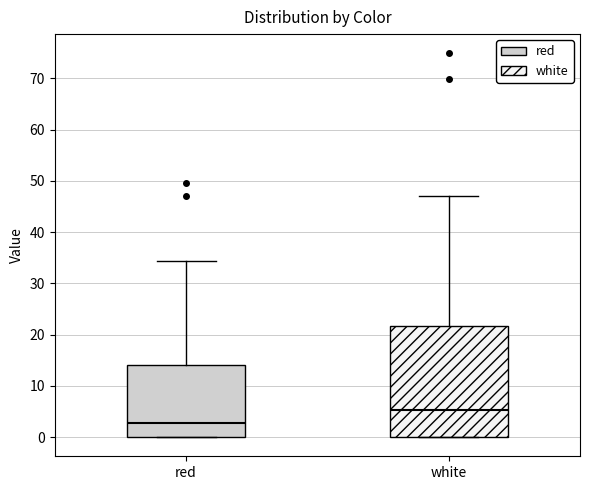

Reading left to right, transcribe this box plot: for each box, give where its median line is, the range the box spans, and where its two whiskers end, as read against the y-axis. The values are not printed on the chart, so give them approximately, as read against the axis.

red: median 3, box 0 to 14, whiskers 0 to 34
white: median 5, box 0 to 22, whiskers 0 to 47